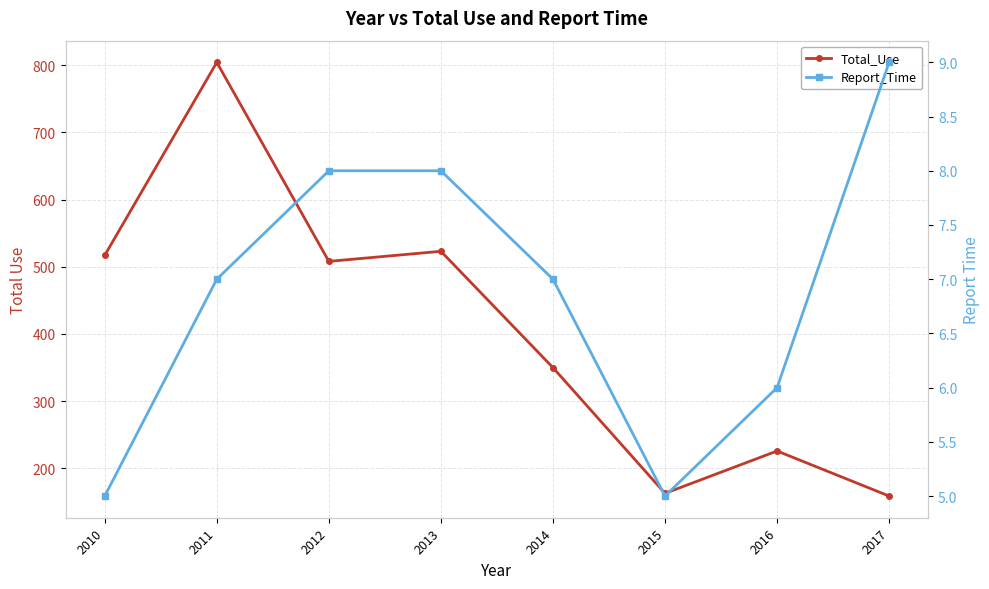

What is the value of the Report_Time point at the 3rd from the left?

8